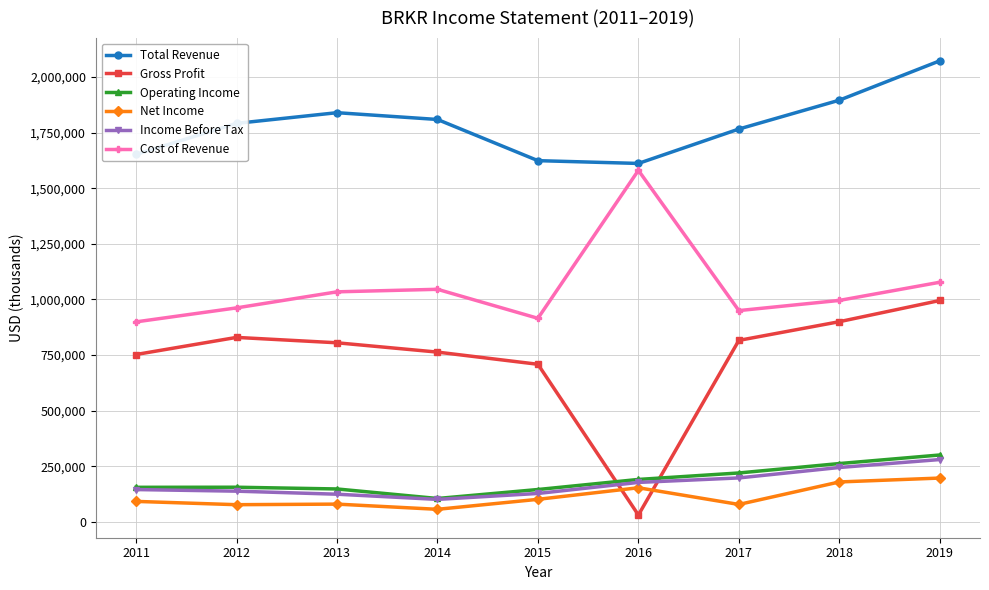

What is the difference between the Cost of Revenue values at 2018 and 2019?

81700